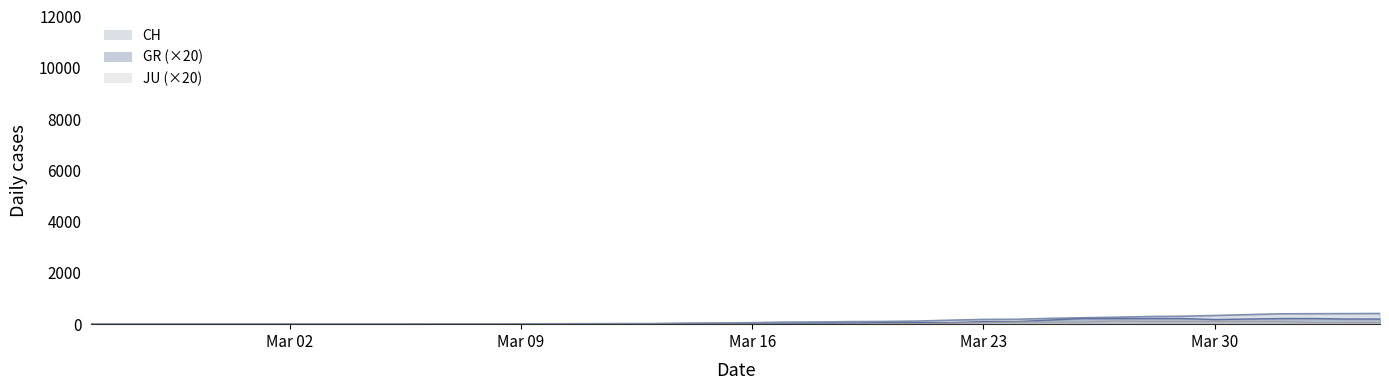

What are all the series names shown in the legend?

CH, GR, JU